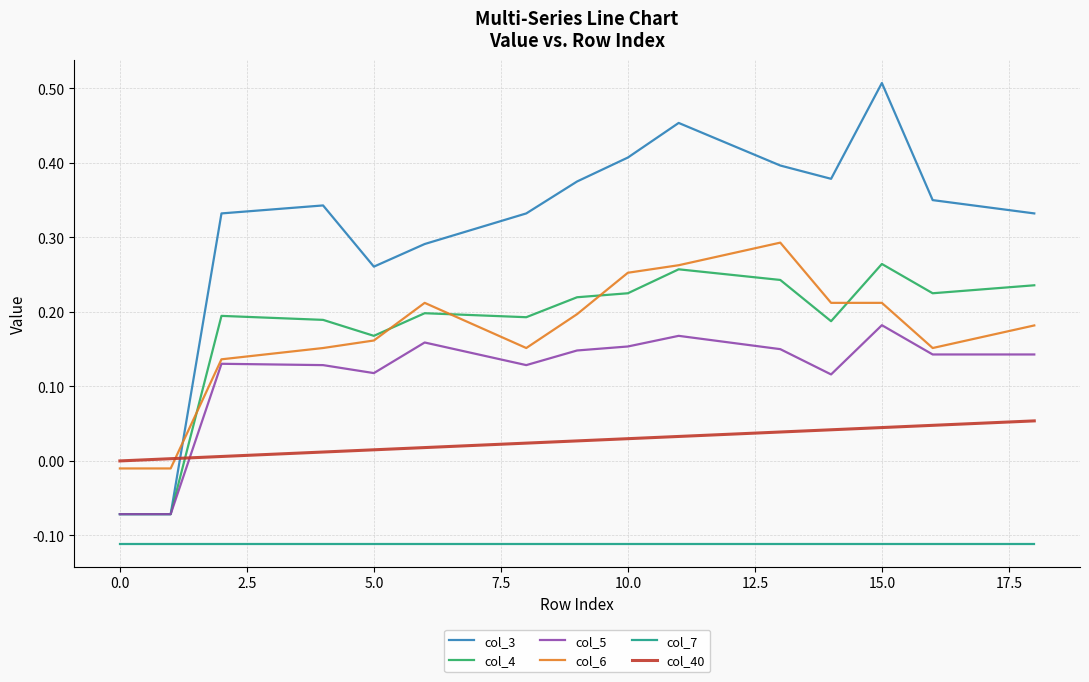

Is this an area chart (filled region under the line)?

No